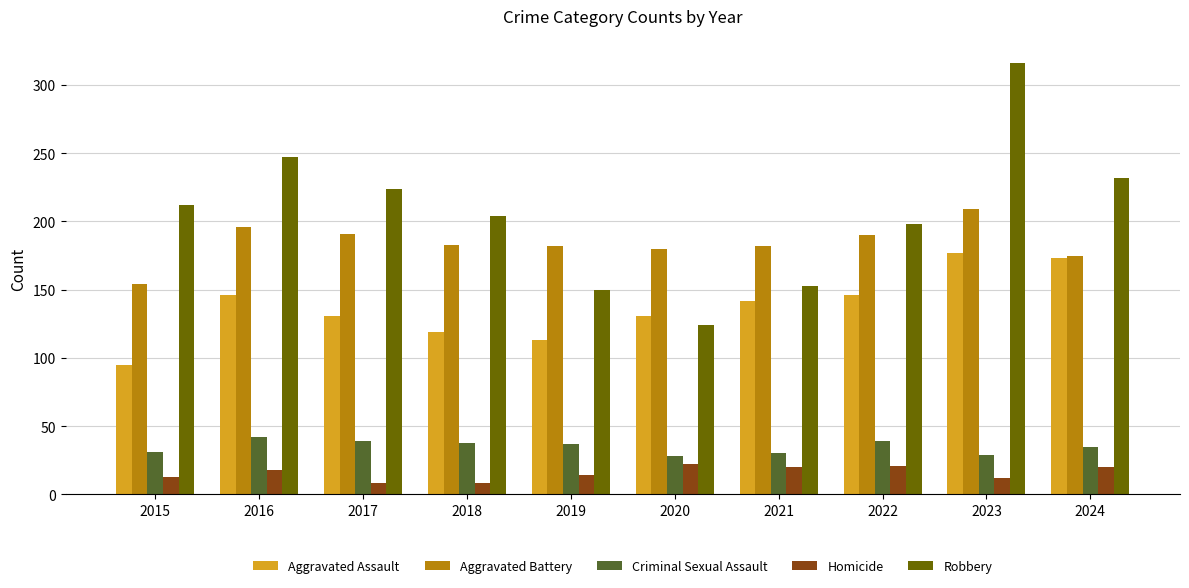

How many groups of bars are there?

10